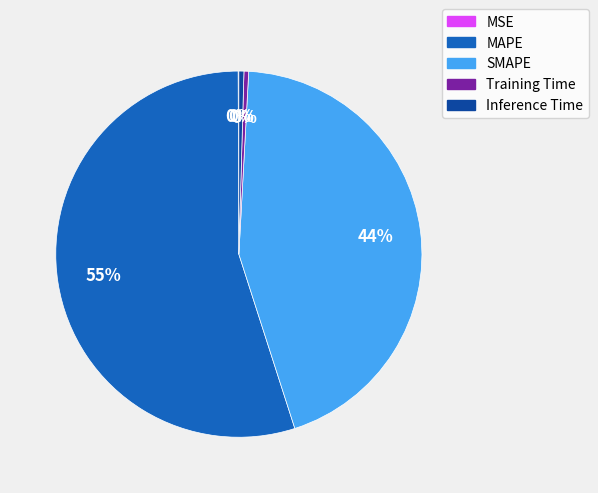

Is there any slice that represents more than half of the pie?

Yes